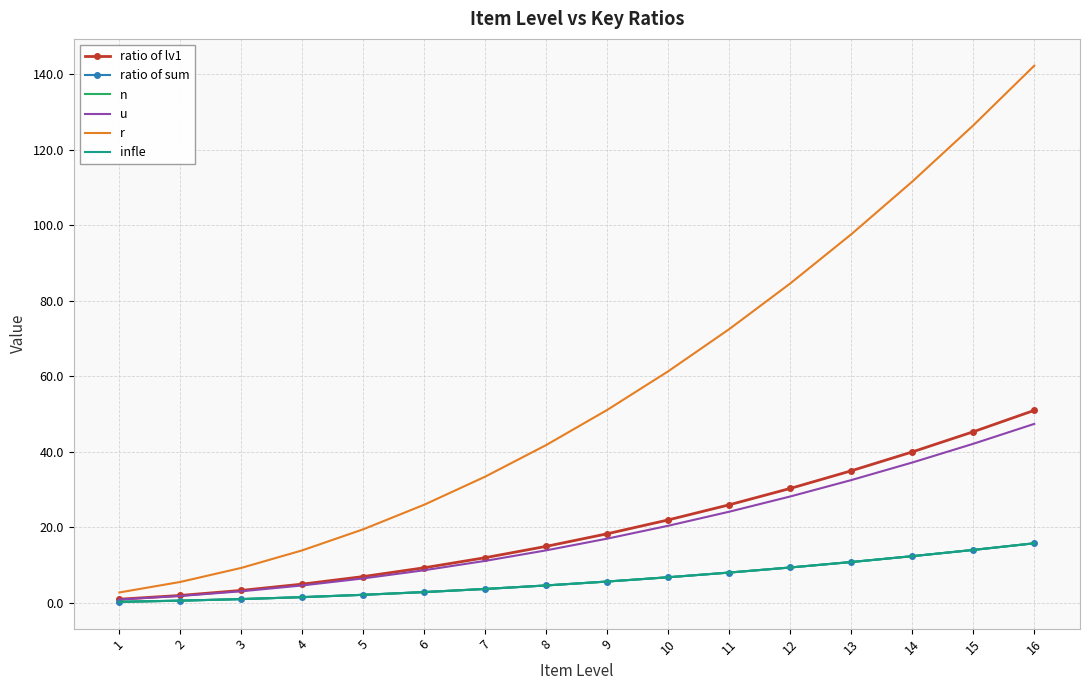

Reading left to right, transcribe all the data shown in this chart.

ratio of lv1: 1=1.0	2=2.0	3=3.3	4=5.0	5=7.0	6=9.3	7=12.0	8=15.0	9=18.3	10=22.0	11=26.0	12=30.3	13=35.0	14=40.0	15=45.3	16=51.0
ratio of sum: 1=0.3	2=0.6	3=1.0	4=1.5	5=2.2	6=2.9	7=3.7	8=4.6	9=5.7	10=6.8	11=8.1	12=9.4	13=10.8	14=12.4	15=14.0	16=15.8
n: 1=0.3	2=0.6	3=1.0	4=1.5	5=2.2	6=2.9	7=3.7	8=4.6	9=5.7	10=6.8	11=8.1	12=9.4	13=10.8	14=12.4	15=14.0	16=15.8
u: 1=0.9	2=1.9	3=3.1	4=4.6	5=6.5	6=8.7	7=11.2	8=13.9	9=17.0	10=20.5	11=24.2	12=28.2	13=32.5	14=37.2	15=42.1	16=47.4
r: 1=2.8	2=5.6	3=9.3	4=13.9	5=19.5	6=26.0	7=33.5	8=41.8	9=51.1	10=61.4	11=72.5	12=84.6	13=97.6	14=111.6	15=126.4	16=142.3
infle: 1=0.3	2=0.6	3=1.0	4=1.5	5=2.2	6=2.9	7=3.7	8=4.6	9=5.7	10=6.8	11=8.1	12=9.4	13=10.8	14=12.4	15=14.0	16=15.8